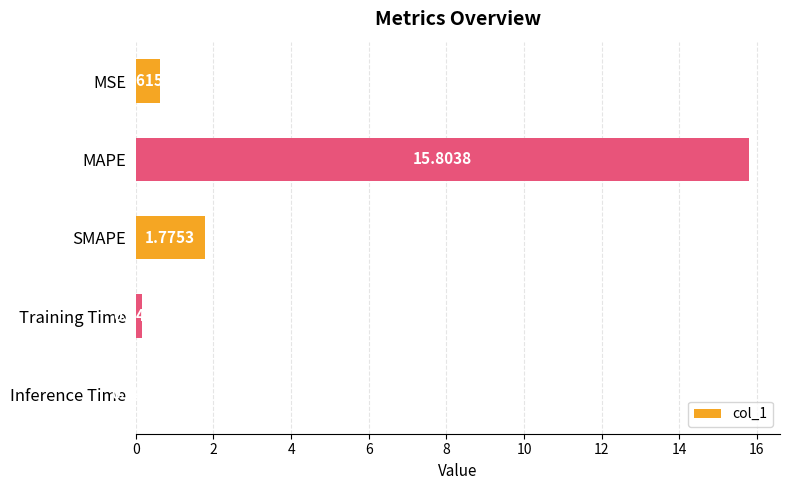

What is the sum of all values?

18.3